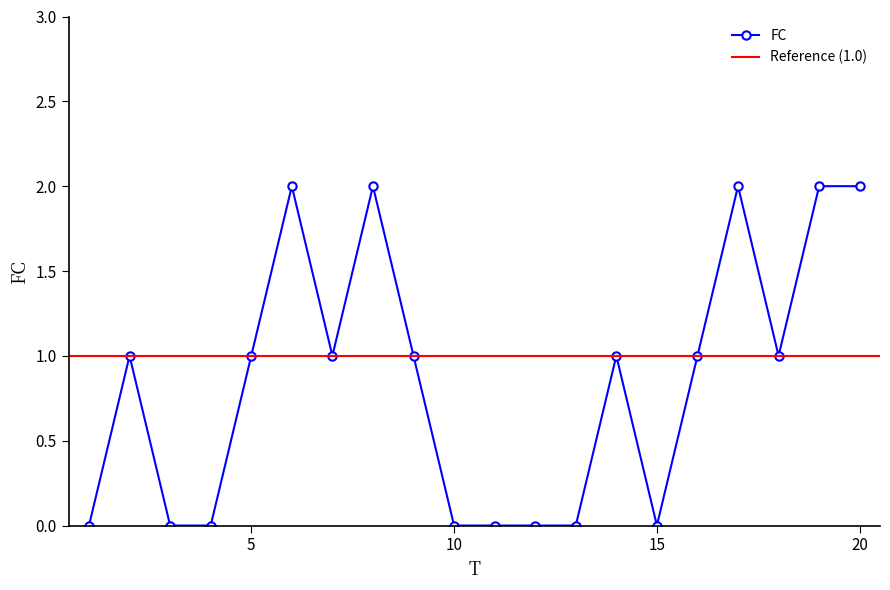

Reading left to right, list all the values displayed in this chart.

0	1	0	0	1	2	1	2	1	0	0	0	0	1	0	1	2	1	2	2